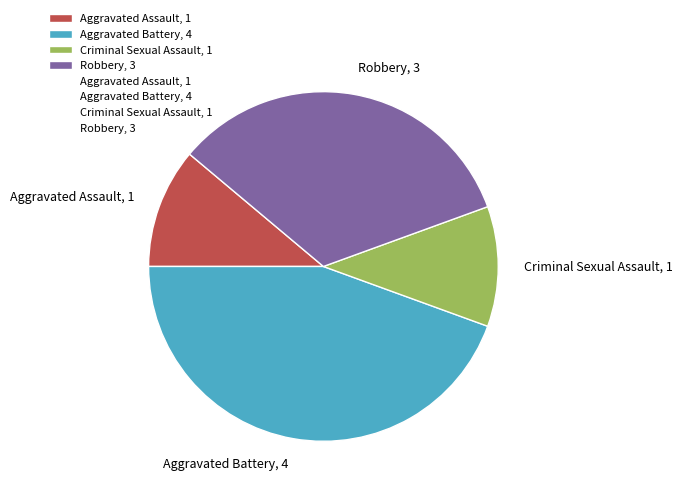

Approximately how many times larger is the value at Aggravated Battery, 4 compared to Criminal Sexual Assault, 1?

4.0